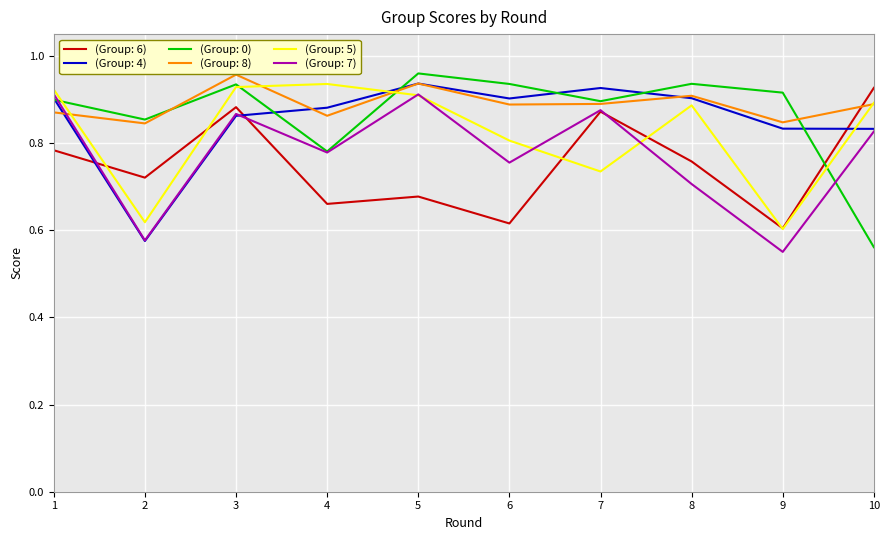

What are all the series names shown in the legend?

(Group: 6), (Group: 4), (Group: 0), (Group: 8), (Group: 5), (Group: 7)